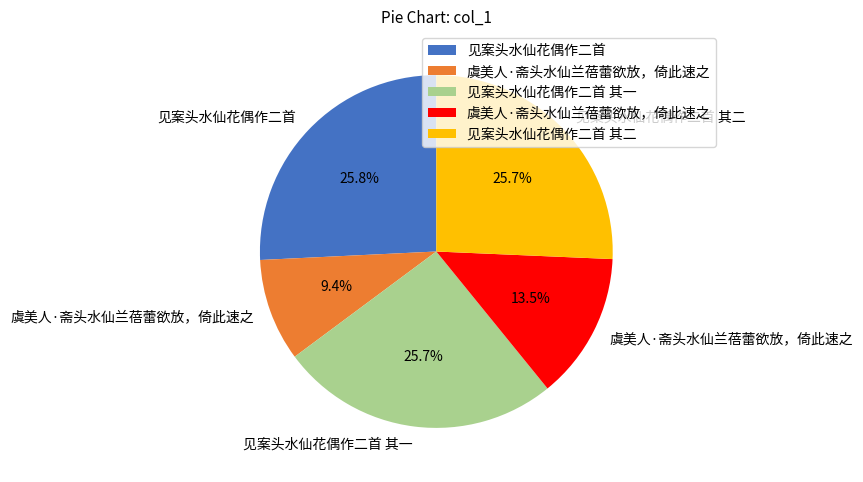

Is there any slice that represents more than half of the pie?

No